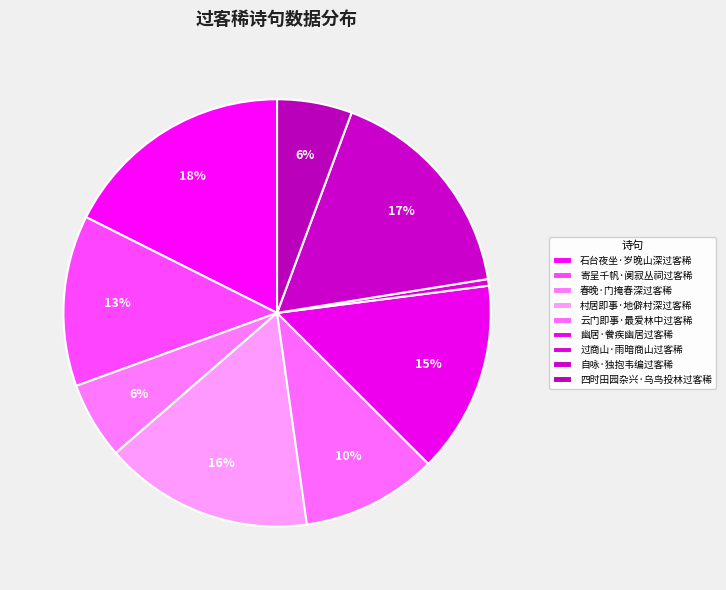

To the nearest percent, what is the difference between the 过商山·雨暗商山过客稀 and 寄呈千帆·阒寂丛祠过客稀 slice percentages?

12%